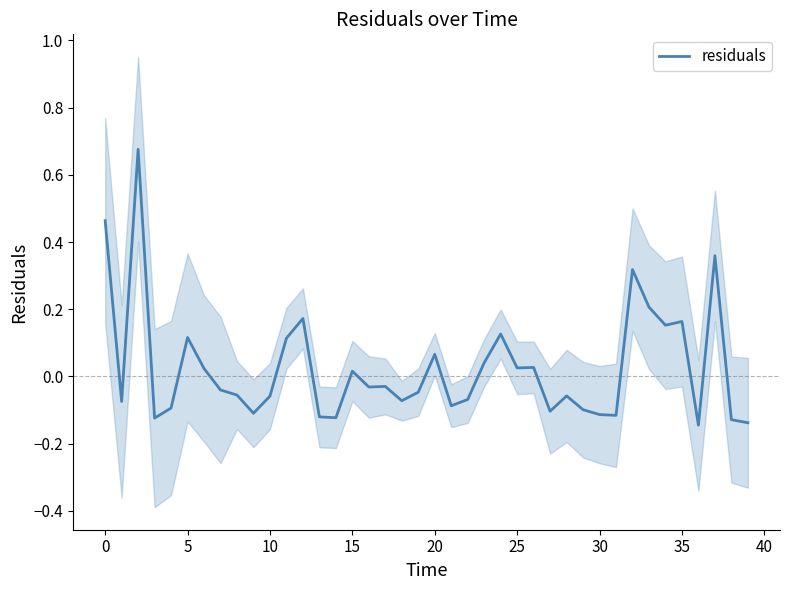

How many values exceed 0?

17